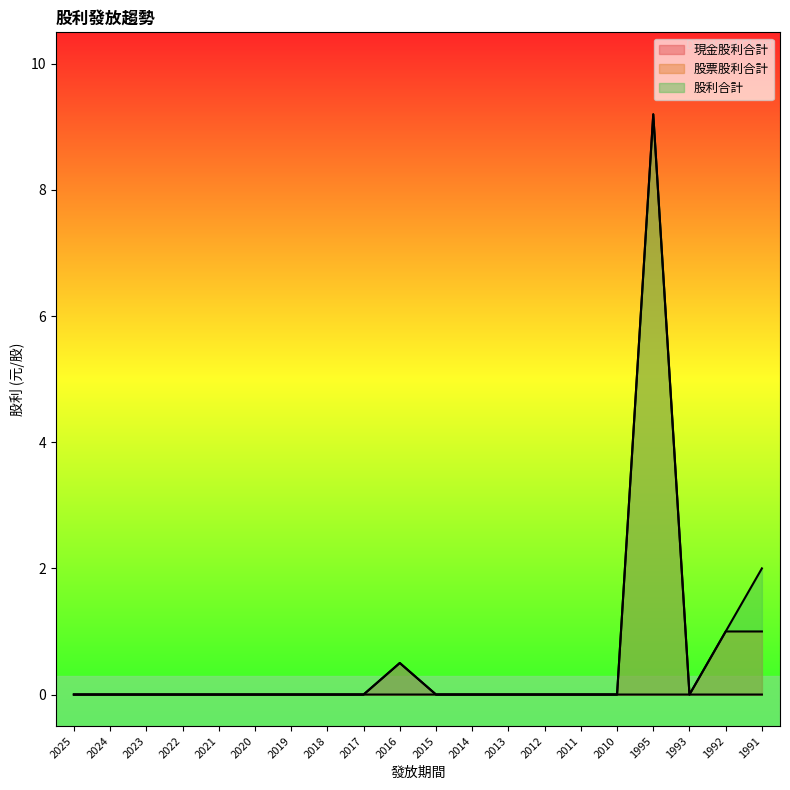

Which series has the largest range (max minus min)?

股票股利合計